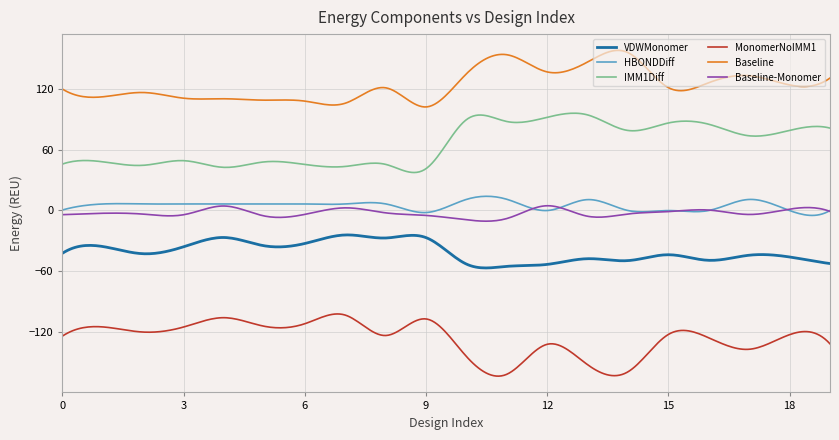

True or false: VDWMonomer and MonomerNoIMM1 cross at least once.

False